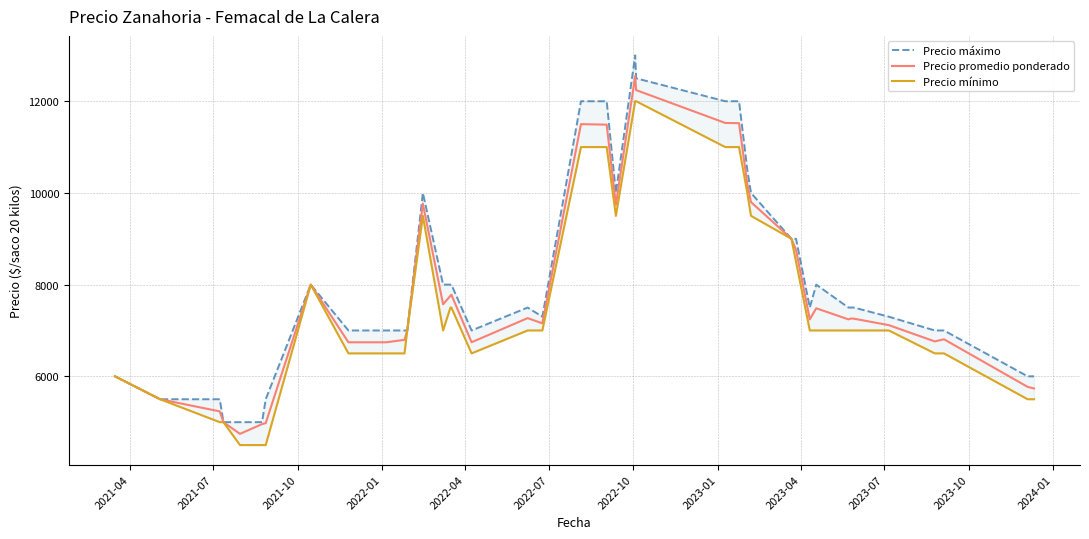

True or false: Precio promedio ponderado and Precio máximo intersect in this chart.

False